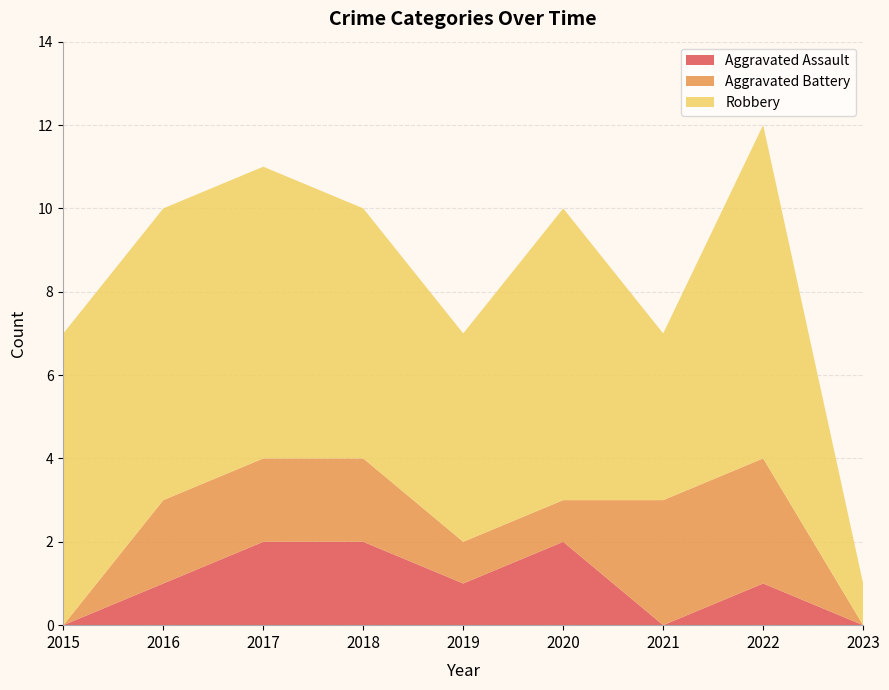

Reading left to right, extract all data points from this chart.

Aggravated Assault: 2015=0	2016=1	2017=2	2018=2	2019=1	2020=2	2021=0	2022=1	2023=0
Aggravated Battery: 2015=0	2016=2	2017=2	2018=2	2019=1	2020=1	2021=3	2022=3	2023=0
Robbery: 2015=7	2016=7	2017=7	2018=6	2019=5	2020=7	2021=4	2022=8	2023=1